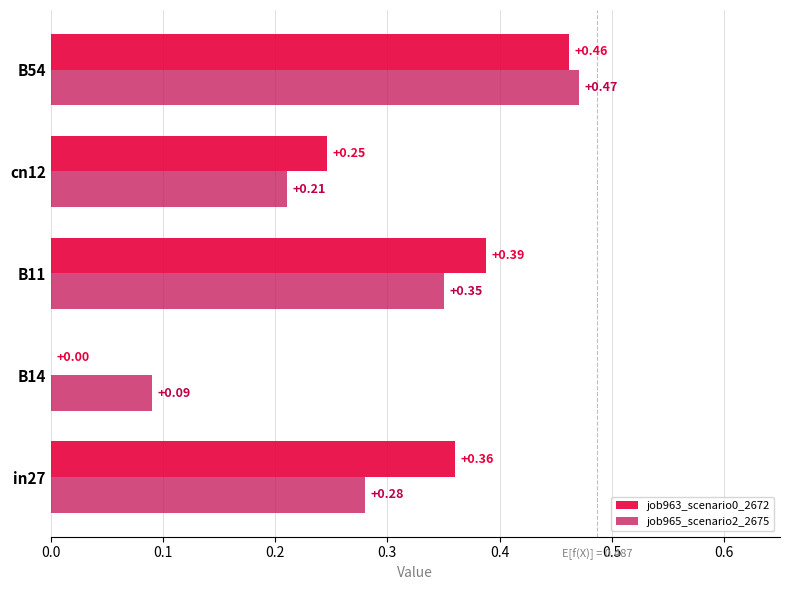

What is the sum of all job963_scenario0_2672 values?

1.5